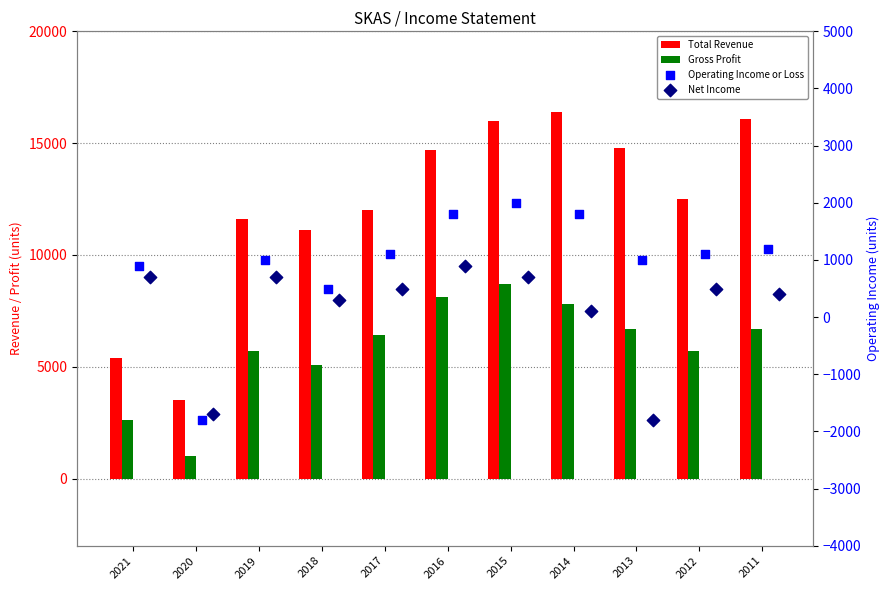

Which series has the largest total across all categories?

Total Revenue